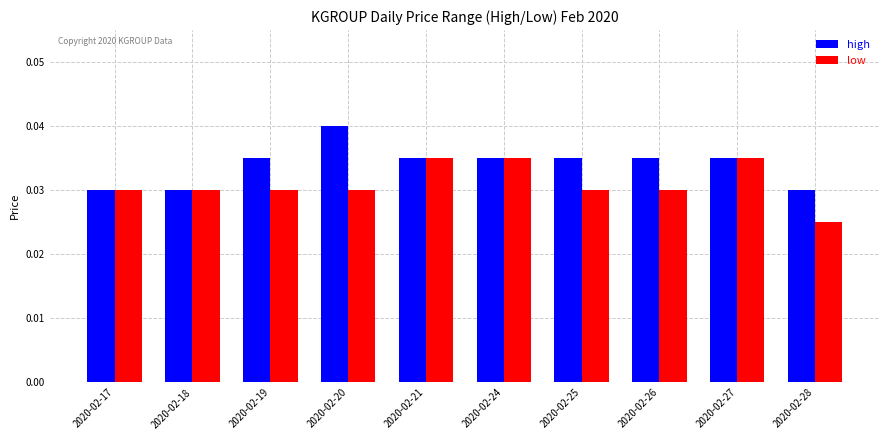

Between 2020-02-21 and 2020-02-26, which series saw the biggest shift?

low